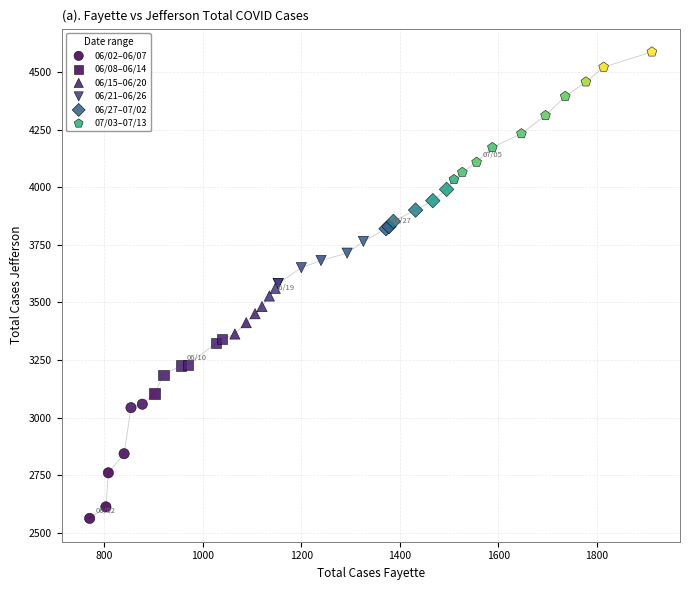

Which series contains the highest Y value?

07/03–07/13